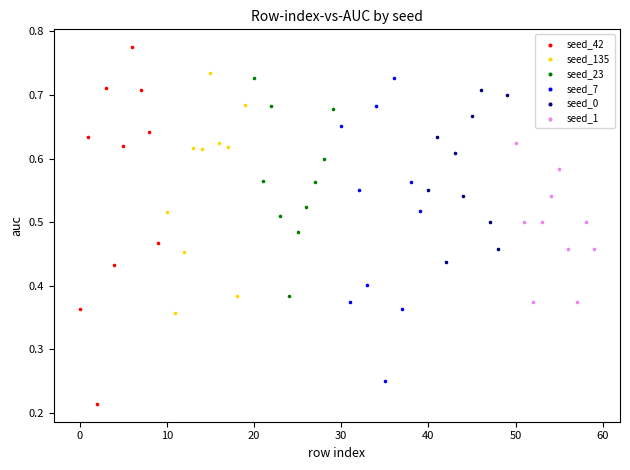

Which series has the largest Y range (max minus min)?

seed_42